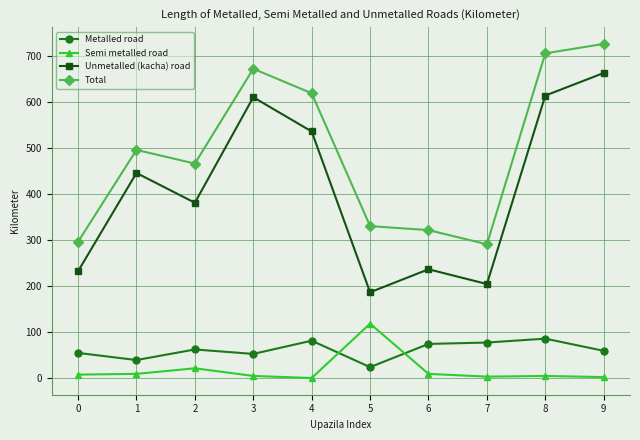

Does the chart display data point markers on the line(s)?

Yes